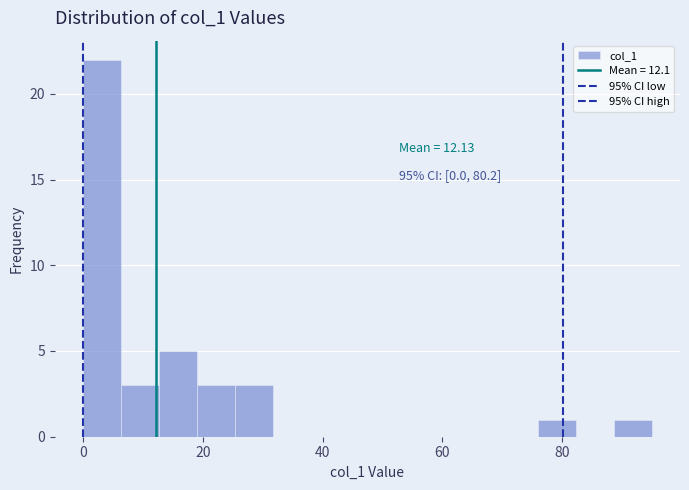

Around what value on the x-axis is the tallest bar? Give the approximate position of its centre, as read against the axis.

4